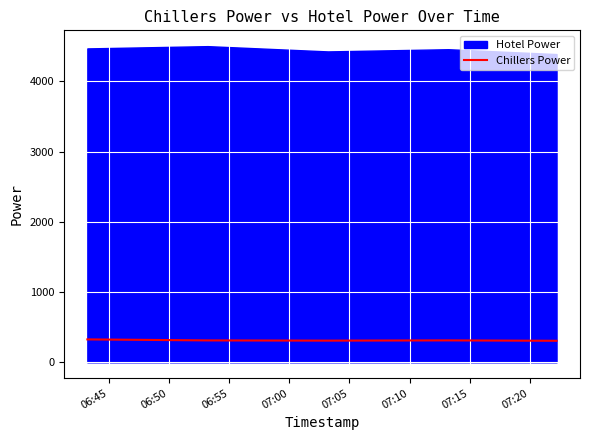

How many data points are less than 311?

20